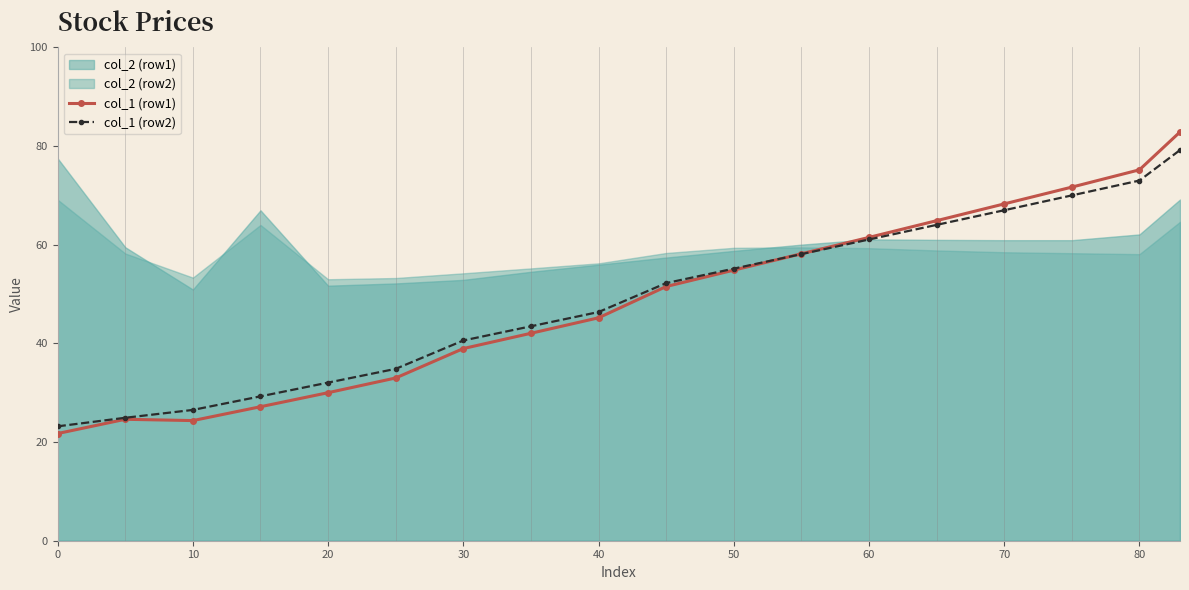

Where is the first local minimum for col_1 (row1)?

10